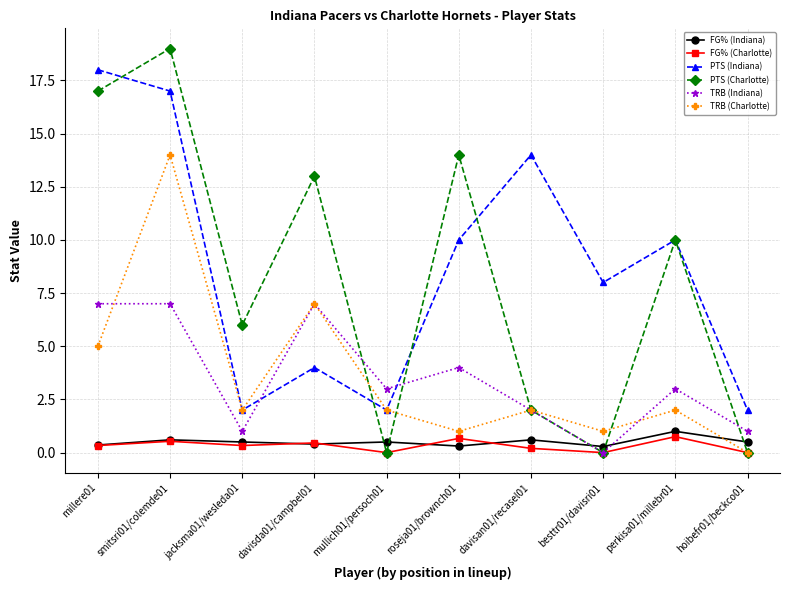

Is the value of FG% (Charlotte) at davisan01/recasel01 greater than the value of TRB (Charlotte) at besttr01/davisri01?

No